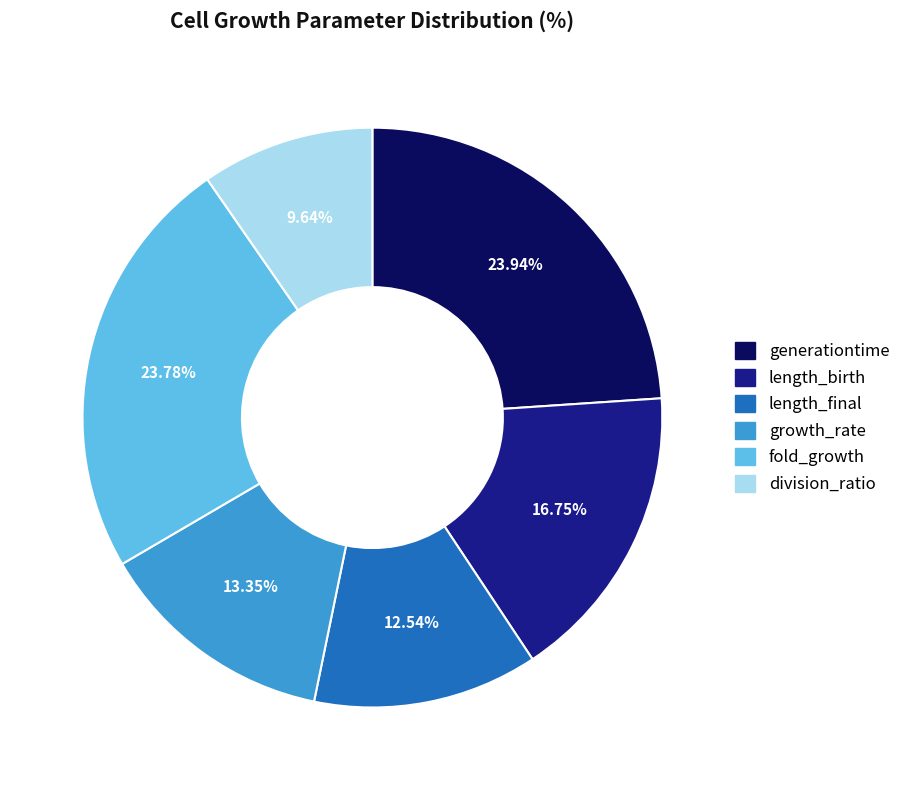

Is generationtime the majority of the pie?

No